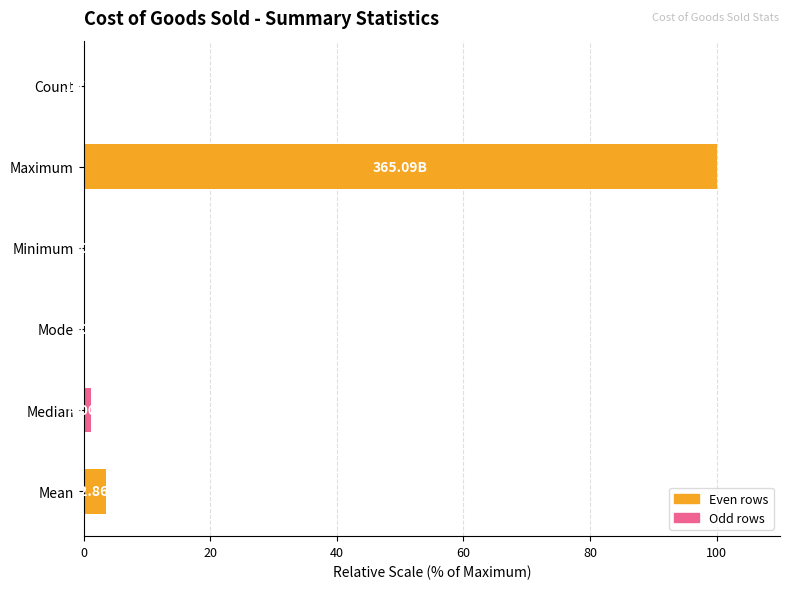

Where is the data nearest to the value 50?

Mean